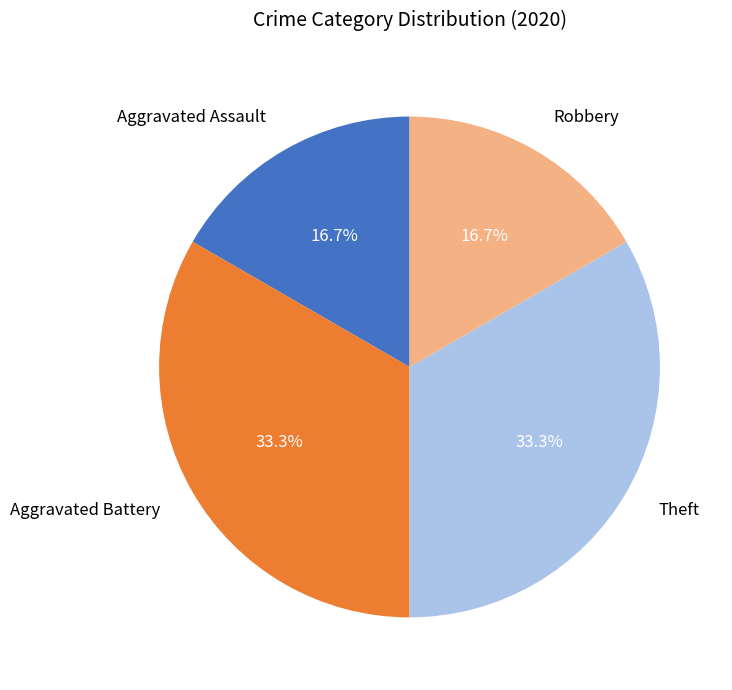

Between Aggravated Battery and Aggravated Assault, which is larger?

Aggravated Battery